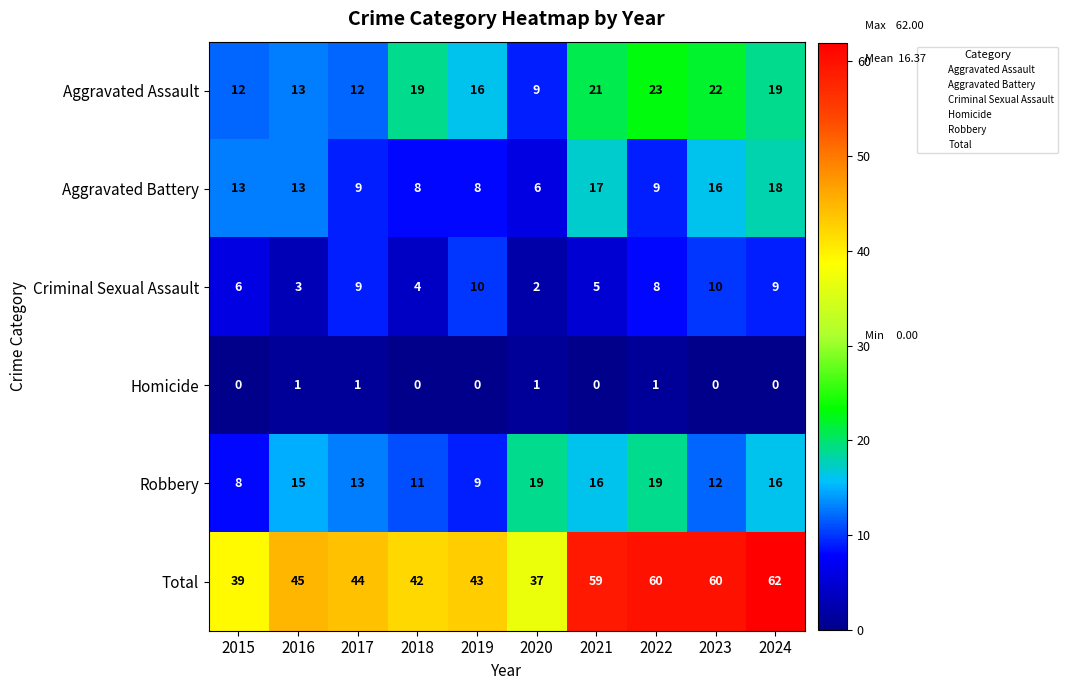

What is the difference between the maximum and minimum values in the Criminal Sexual Assault series?

8